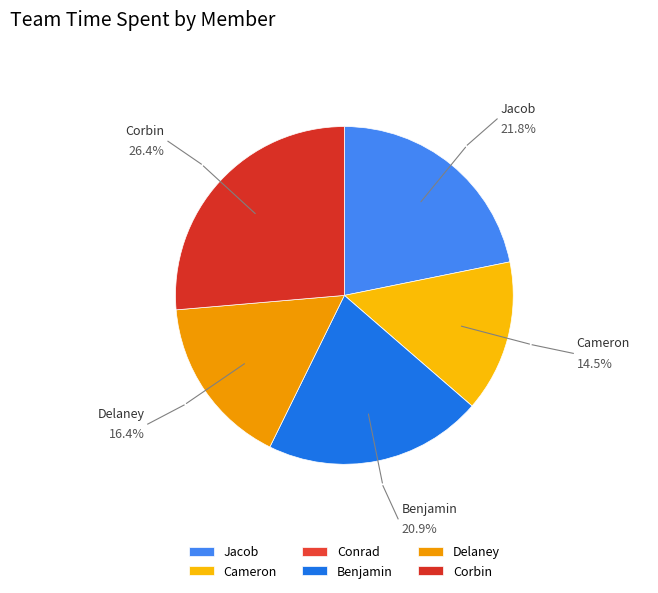

Is the sum of Conrad and Corbin greater than half?

No